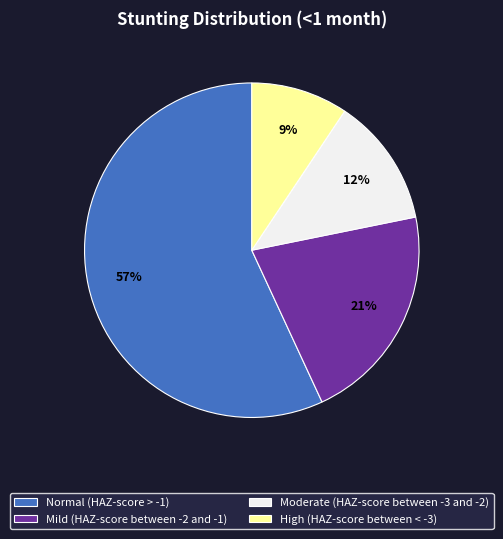

How many segments does this pie chart have?

4